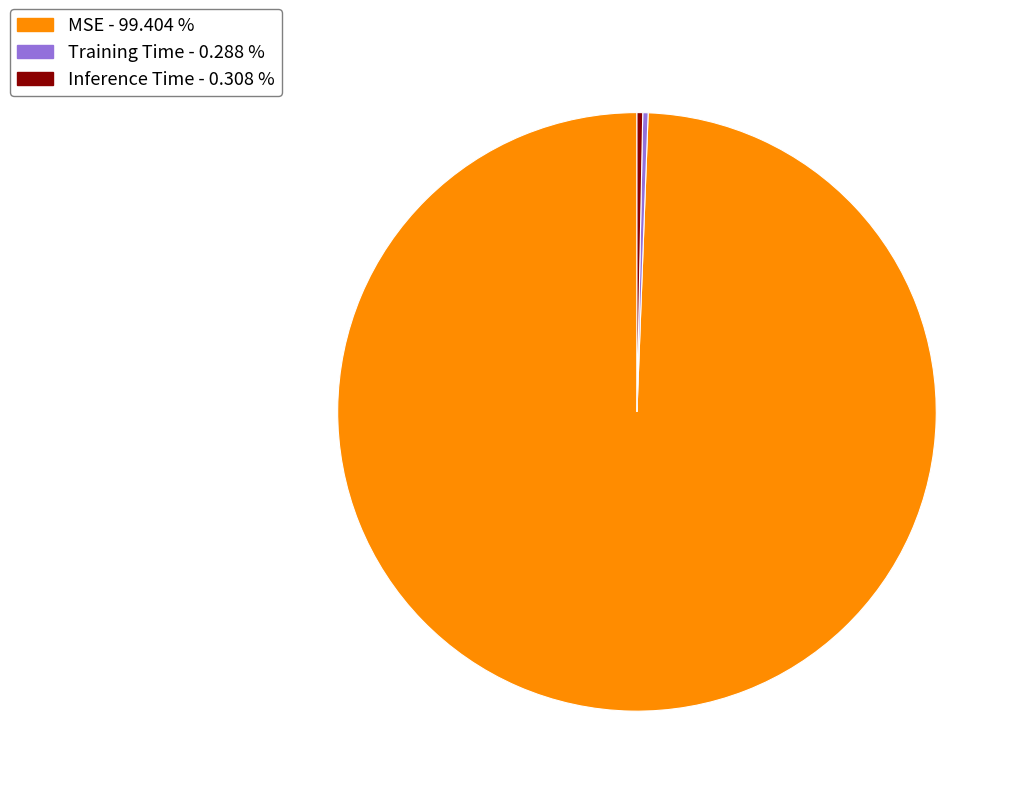

Is the sum of Inference Time and Training Time greater than half?

No